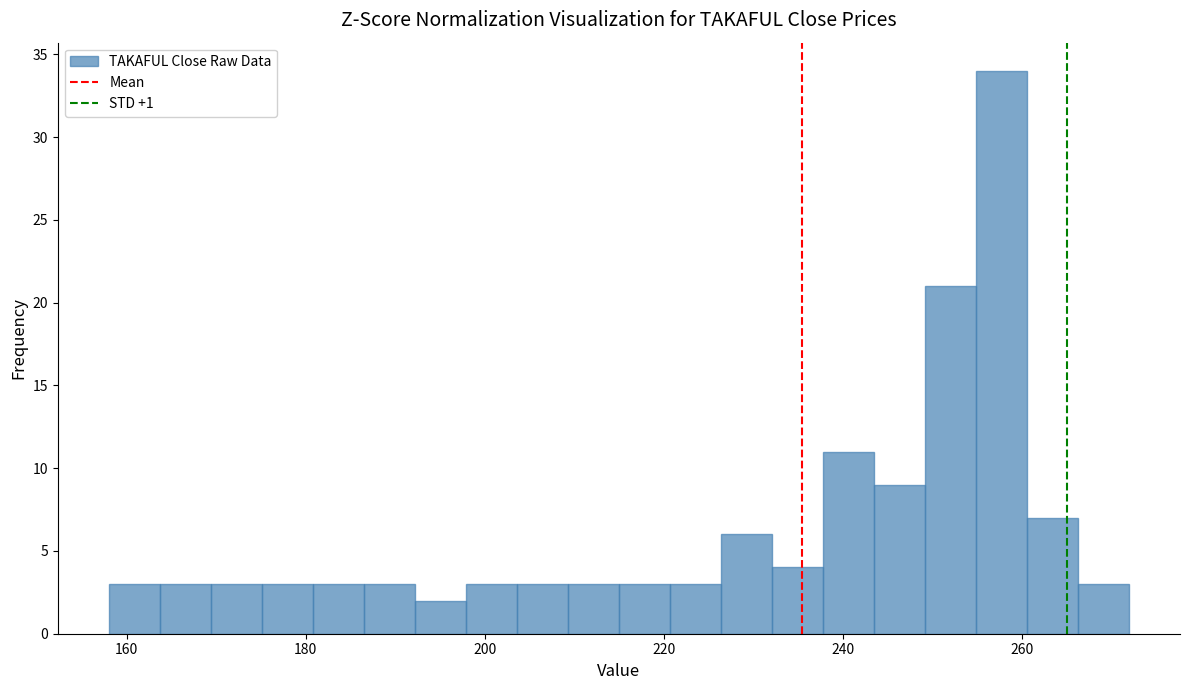

Read against the x-axis, roughly where is the centre of the tallest bar?

258